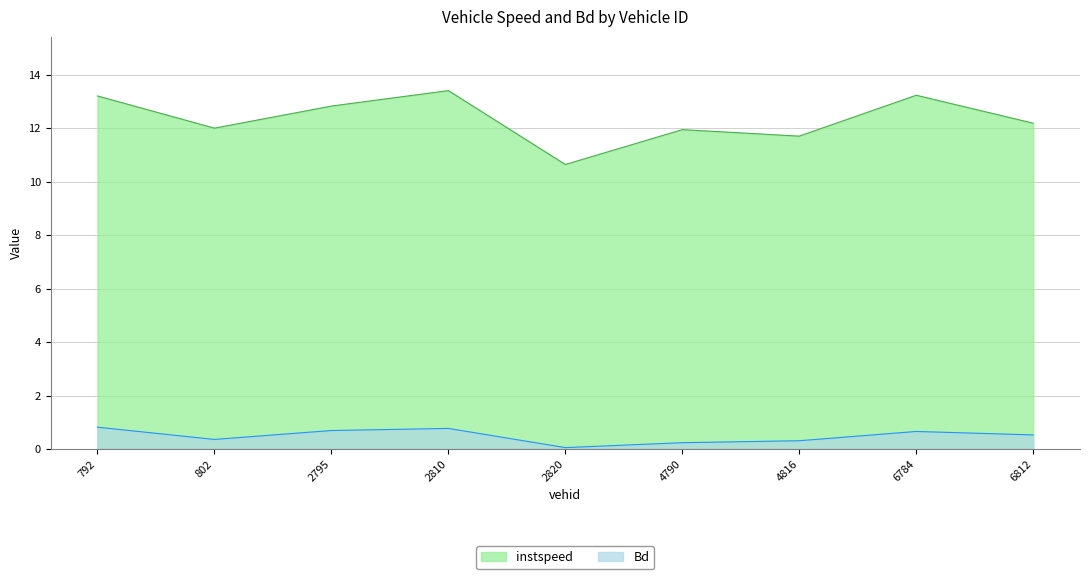

At which label does instspeed reach its peak?

2810